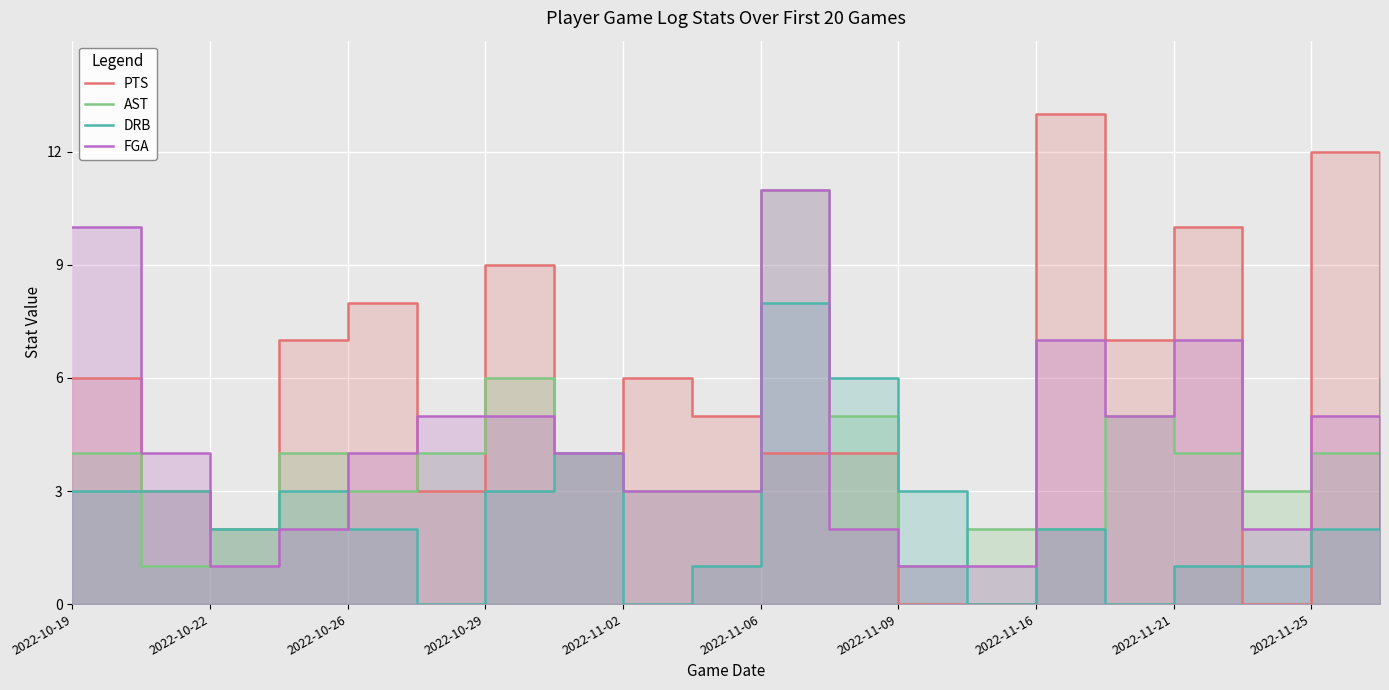

How many lines are shown in the chart?

4